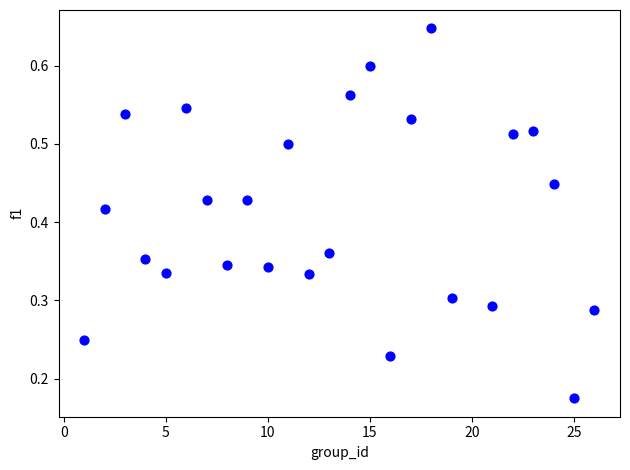

What is the range of X values (max minus min)?

25.0